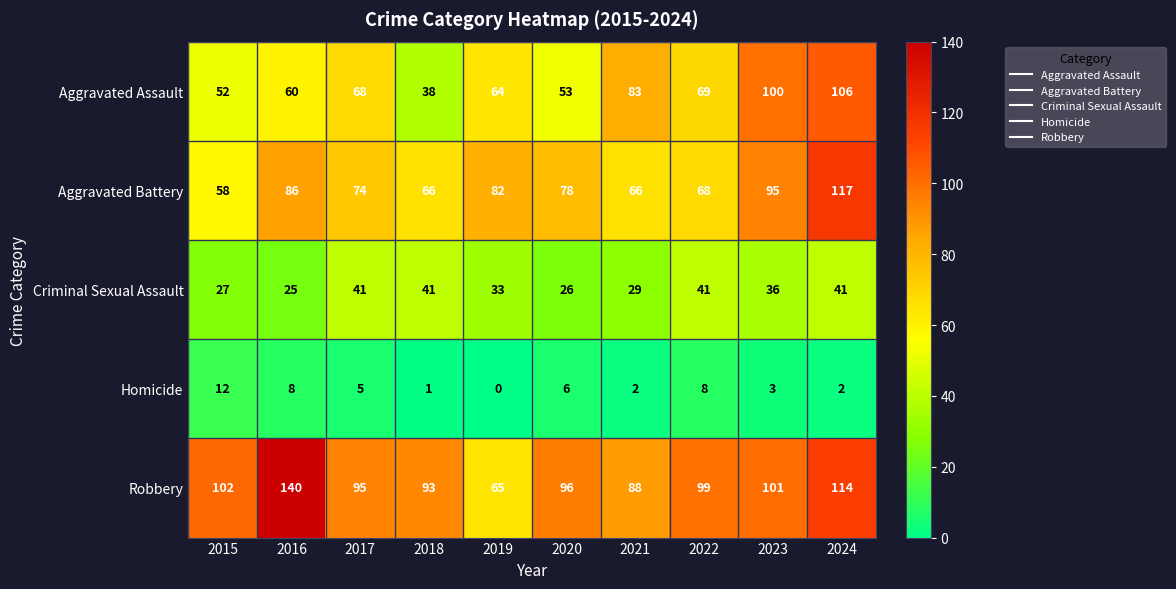

At 2019, list the series in order from smallest to largest.

Homicide, Criminal Sexual Assault, Aggravated Assault, Robbery, Aggravated Battery